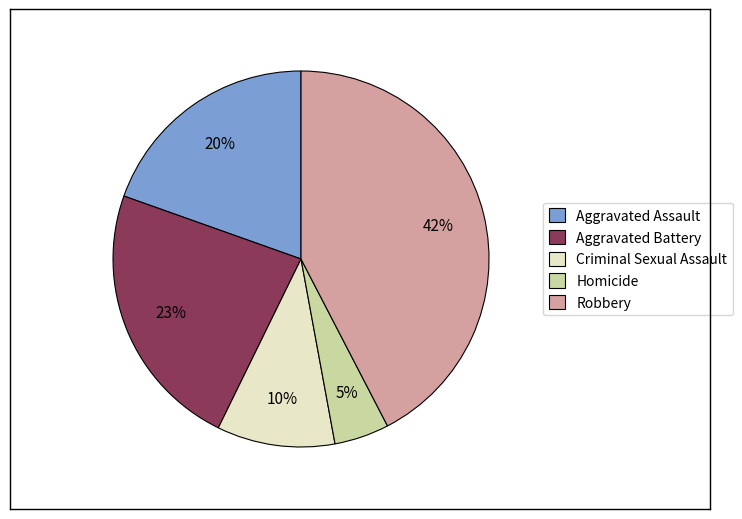

Is the sum of Criminal Sexual Assault and Aggravated Battery greater than half?

No